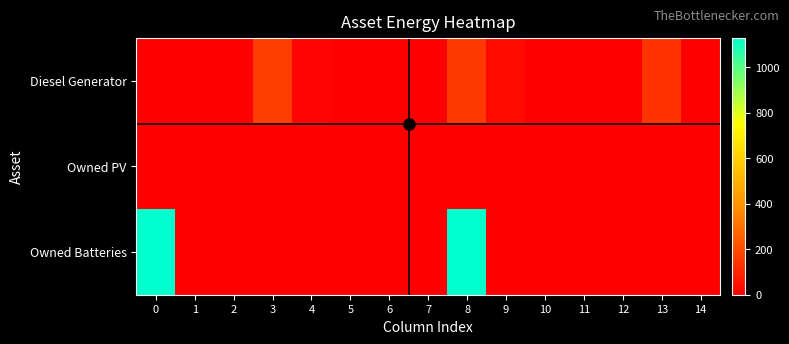

At which category is the sum across all series the highest?

8